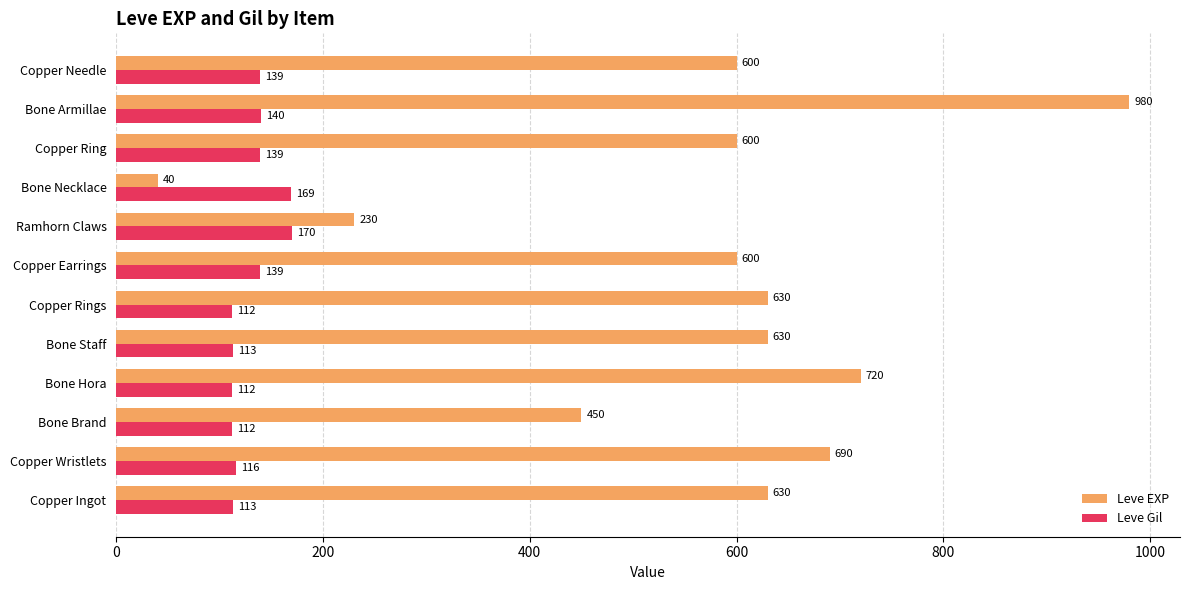

What is the greatest value displayed?

980